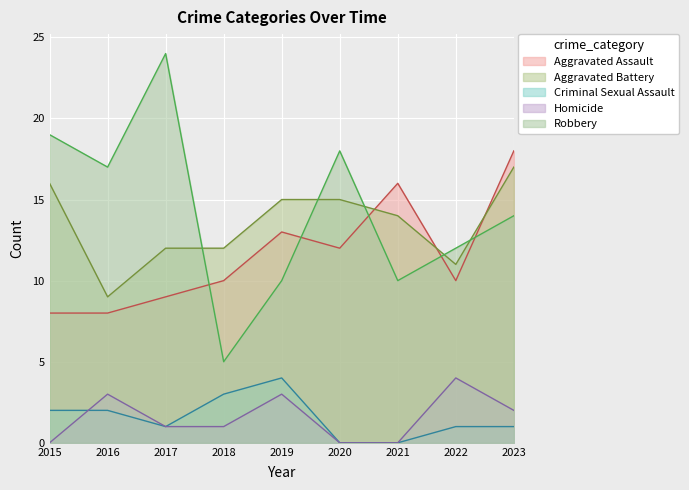

True or false: Homicide and Robbery intersect in this chart.

False